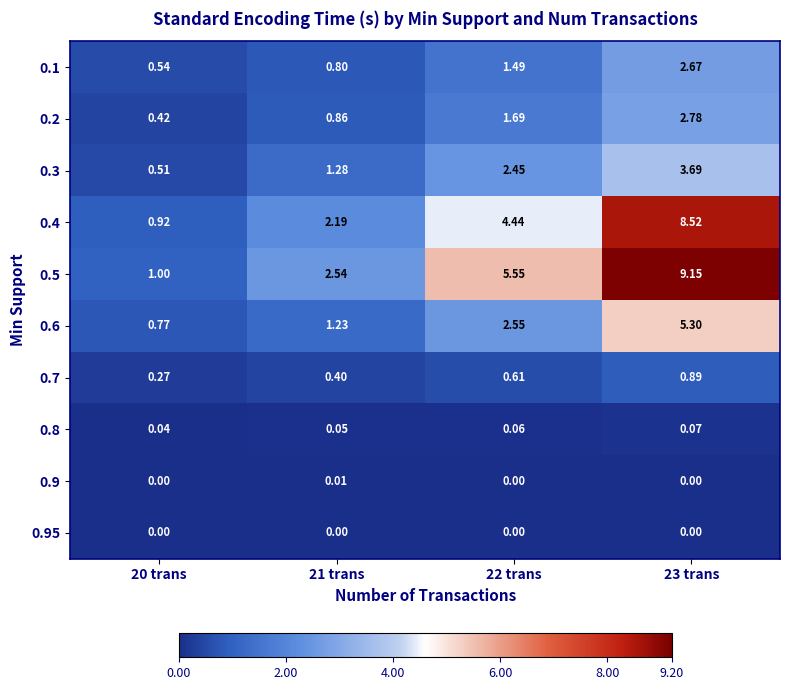

Rank the series by their maximum value, from highest to lowest.

0.5, 0.4, 0.6, 0.3, 0.2, 0.1, 0.7, 0.8, 0.9, 0.95